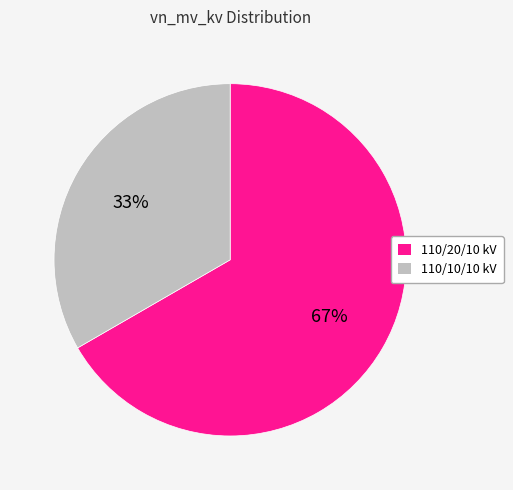

How many segments does this pie chart have?

2